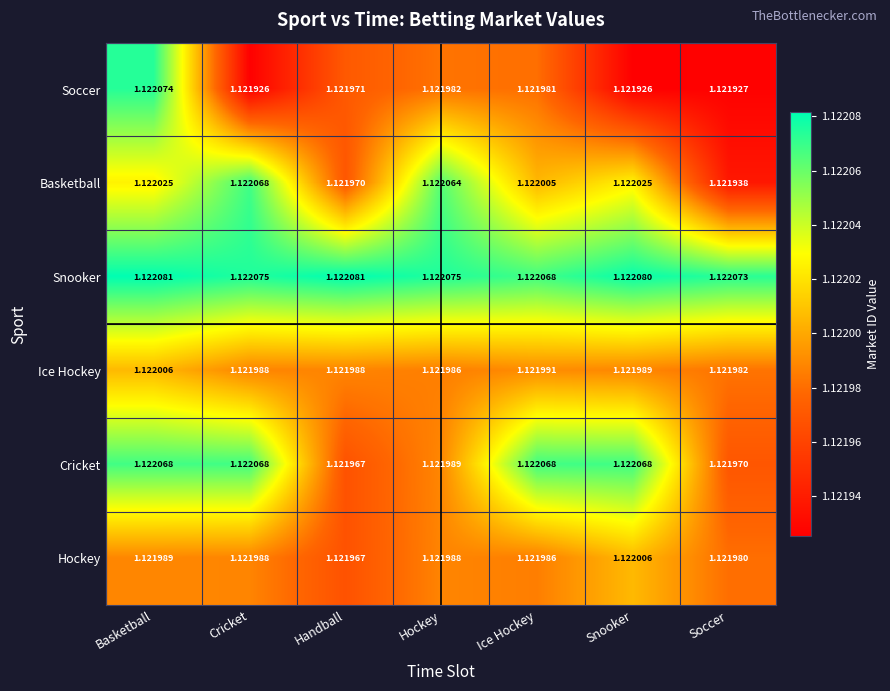

What is the total value across all series at Cricket?

6.7